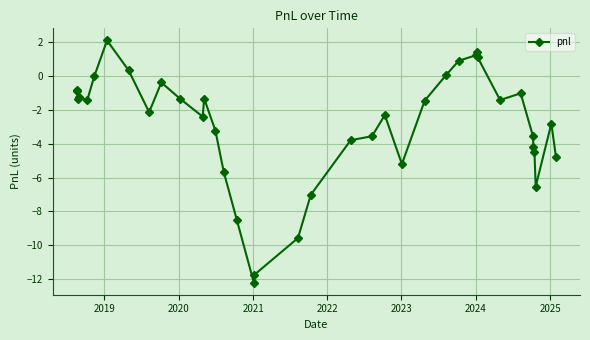

What is the minimum value shown in the chart?

-12.2